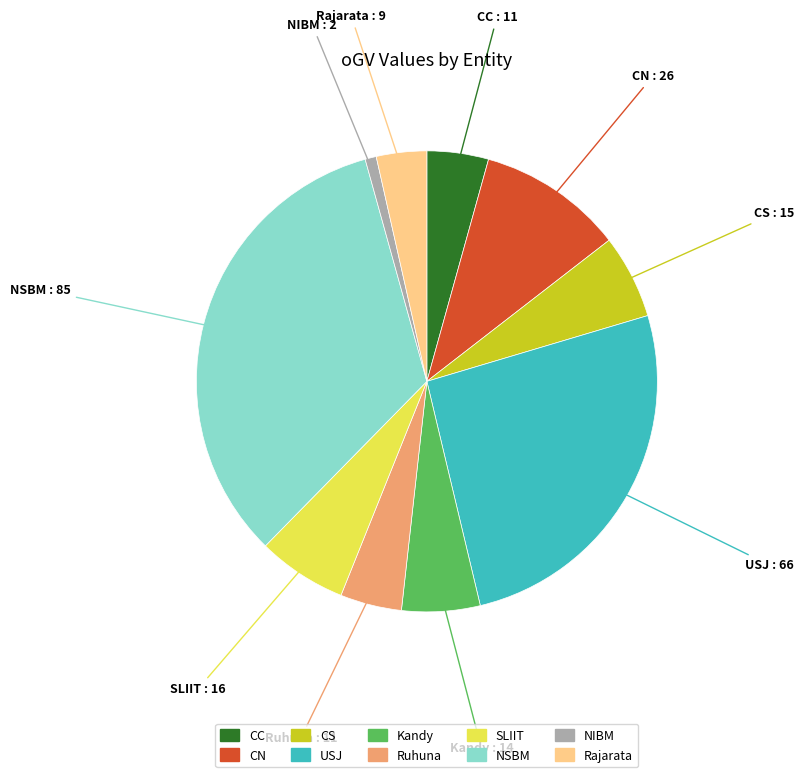

Which has a higher value, Rajarata or Ruhuna?

Ruhuna